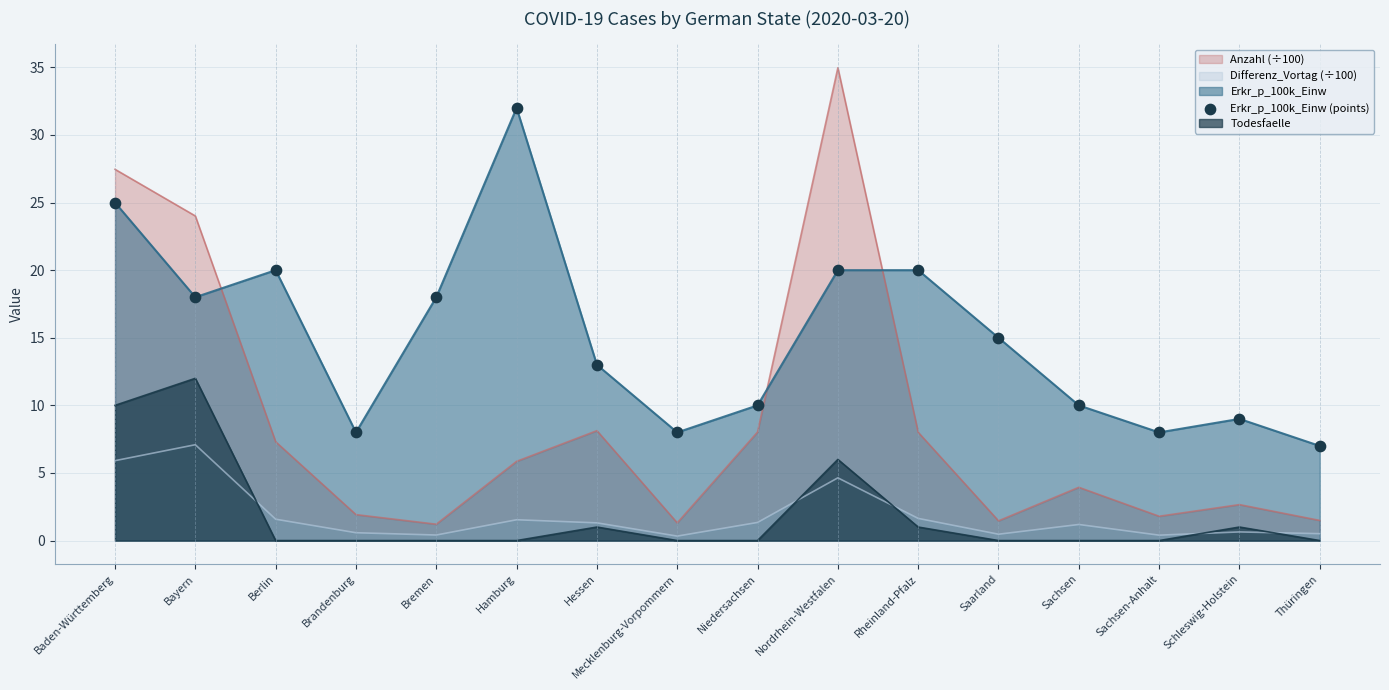

Which has a higher value, Berlin or Bremen?

Berlin